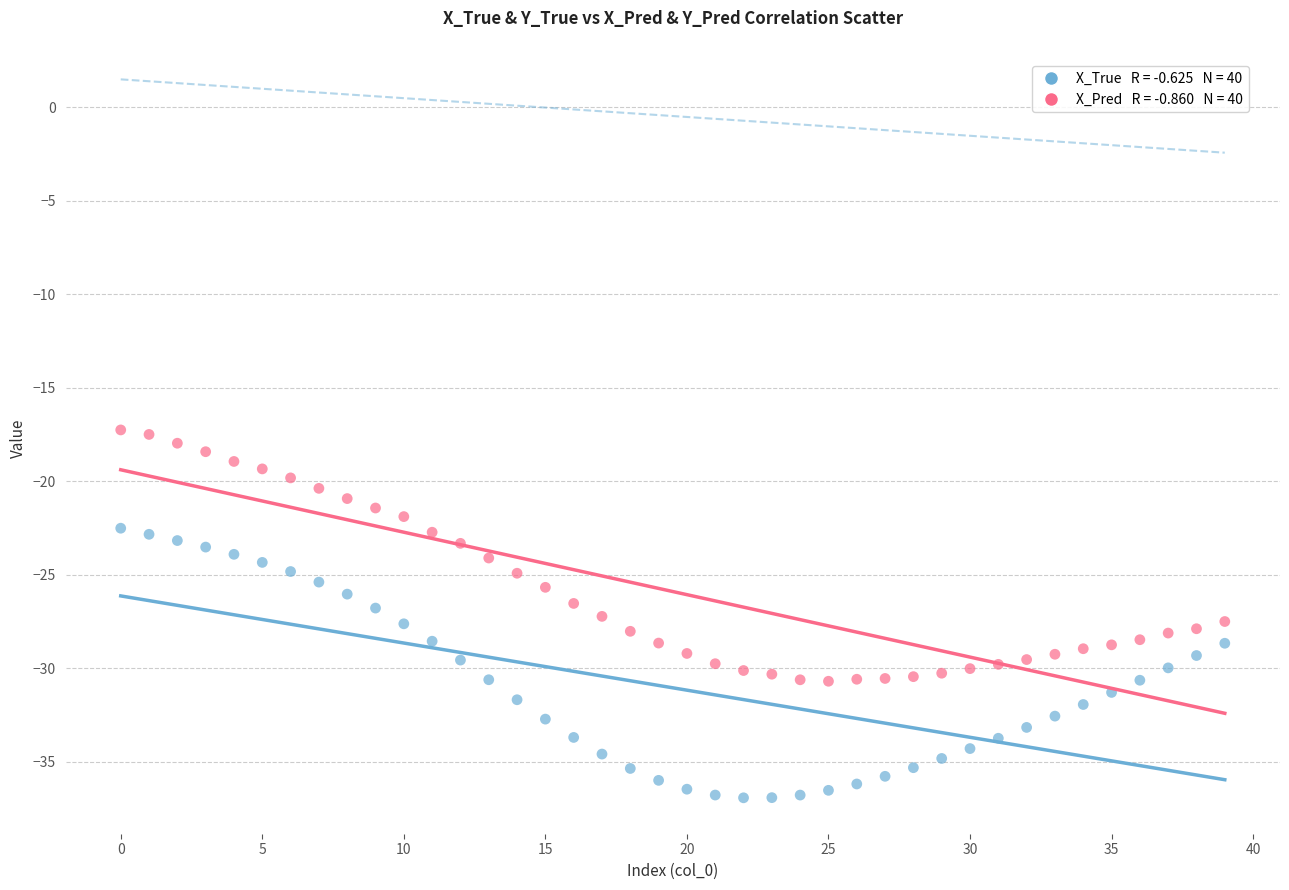

Across all data points, what is the range of Y values (max minus min)?

19.7